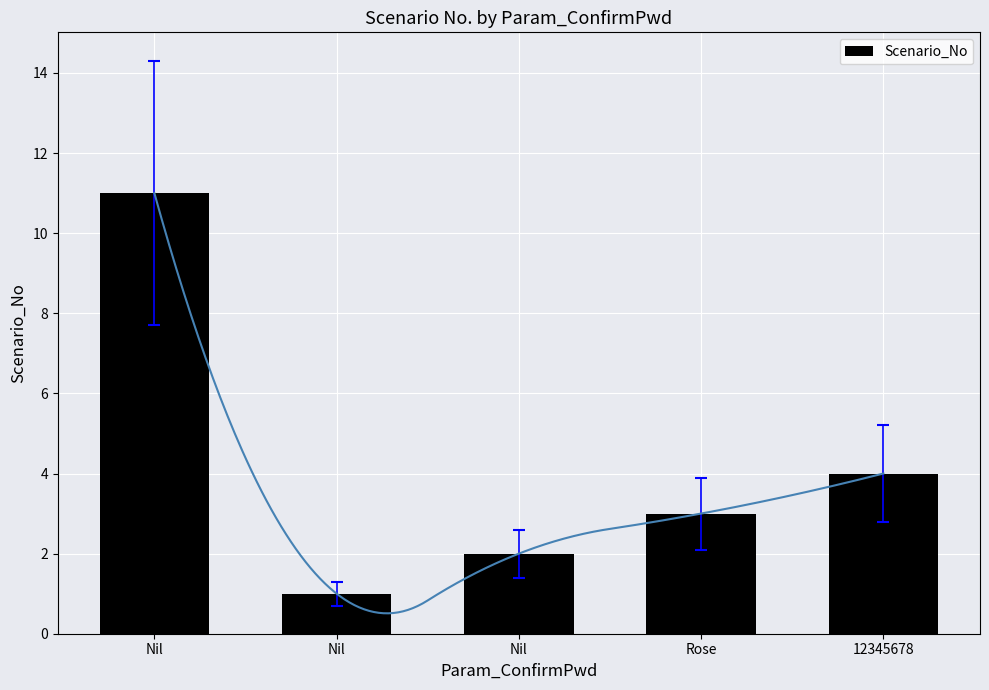

What is the average value?

4